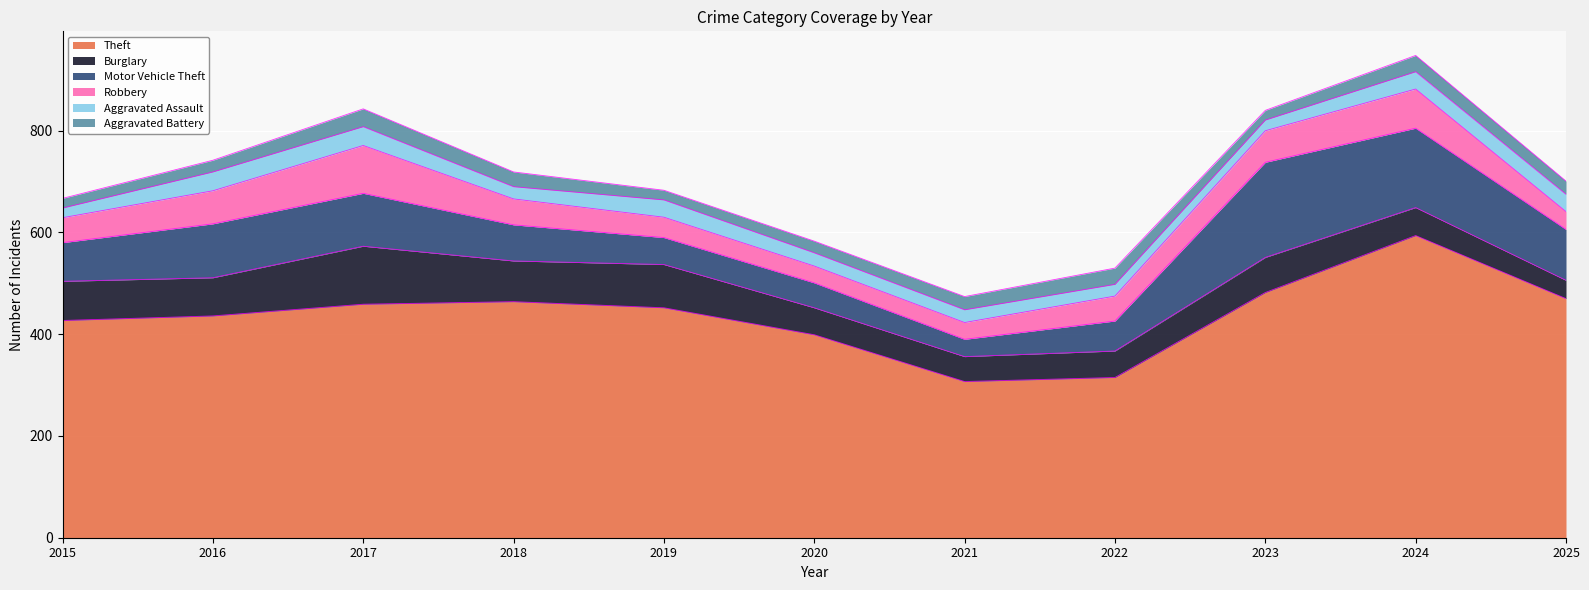

What is the sum of all Motor Vehicle Theft values?

995